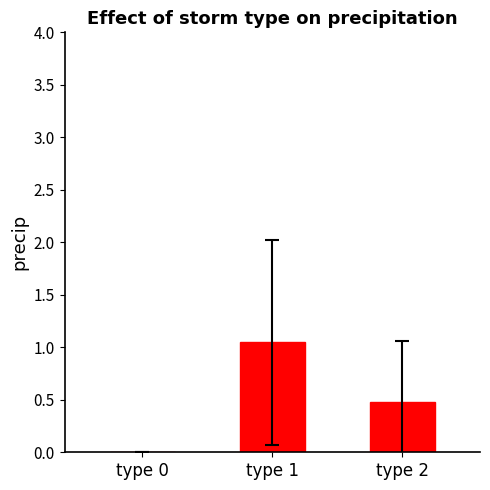

Where is the data nearest to the value 0?

type 0